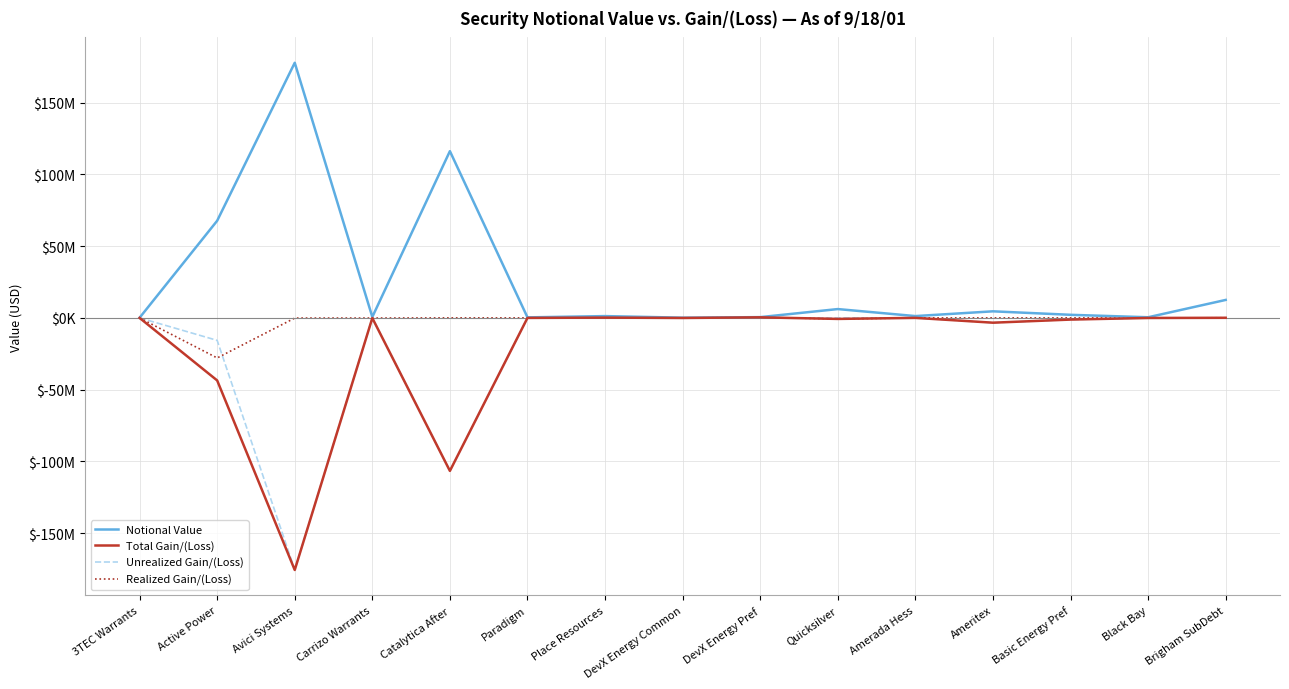

Between Active Power and Brigham SubDebt, which series saw the biggest shift?

Notional Value